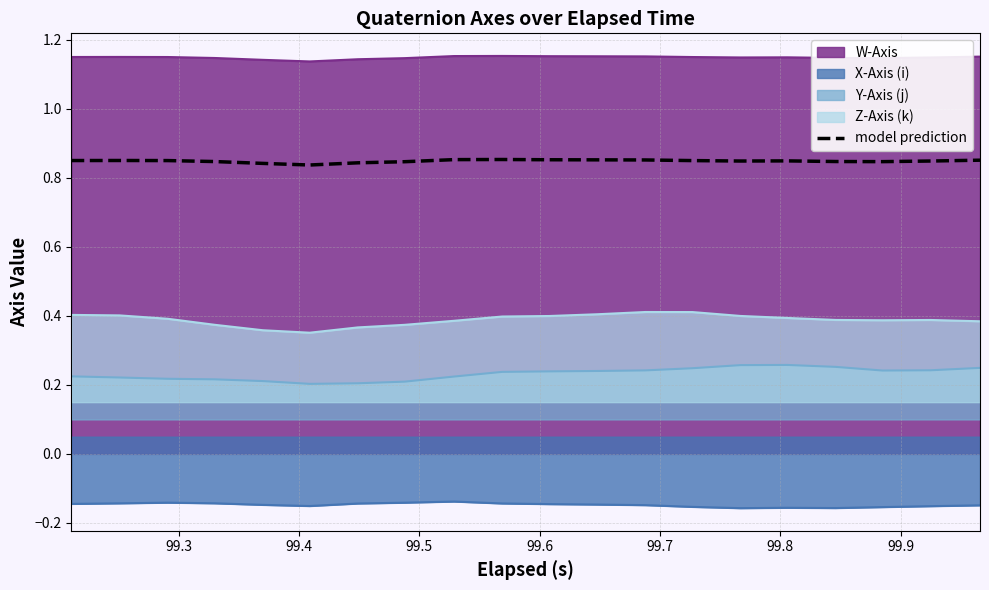

True or false: Z-Axis (k) and W-Axis intersect in this chart.

False